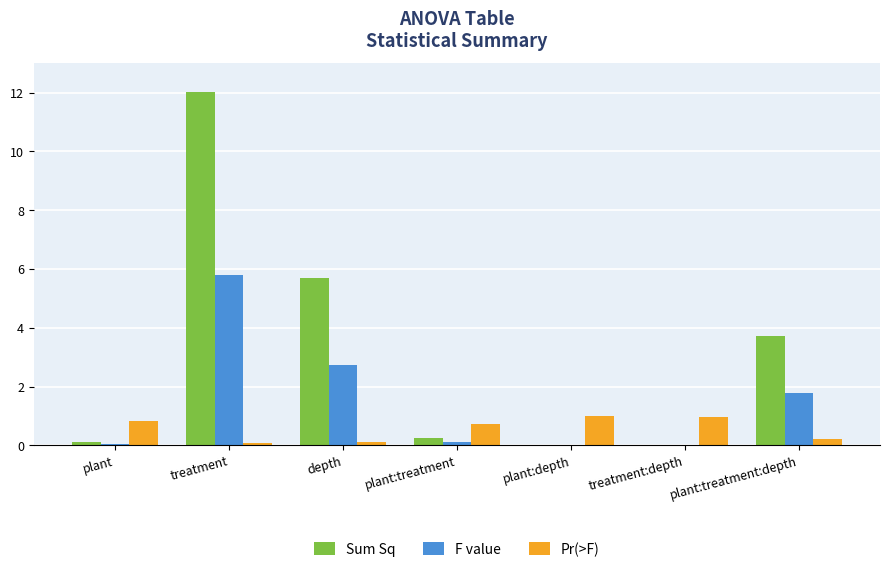

Which series changed the most between plant:treatment and plant:treatment:depth?

Sum Sq